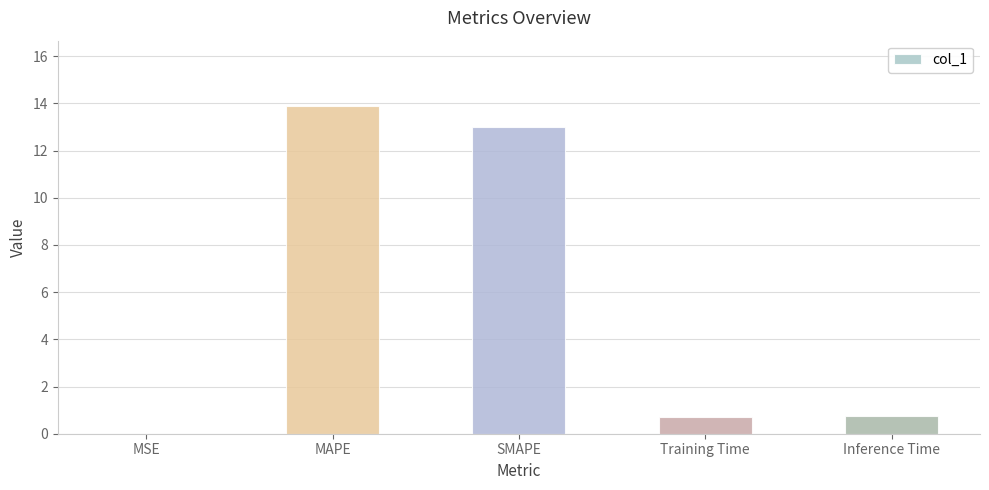

What is the change in value from MAPE to SMAPE?

-0.9